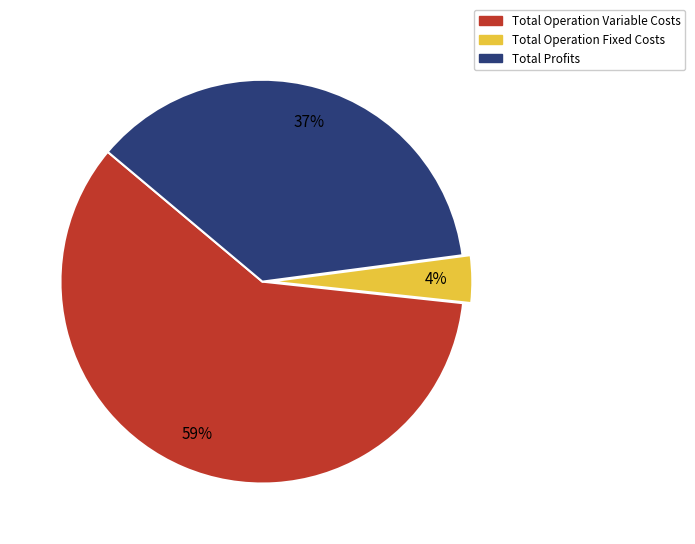

Which category has the smallest portion of the pie?

Total Operation Fixed Costs